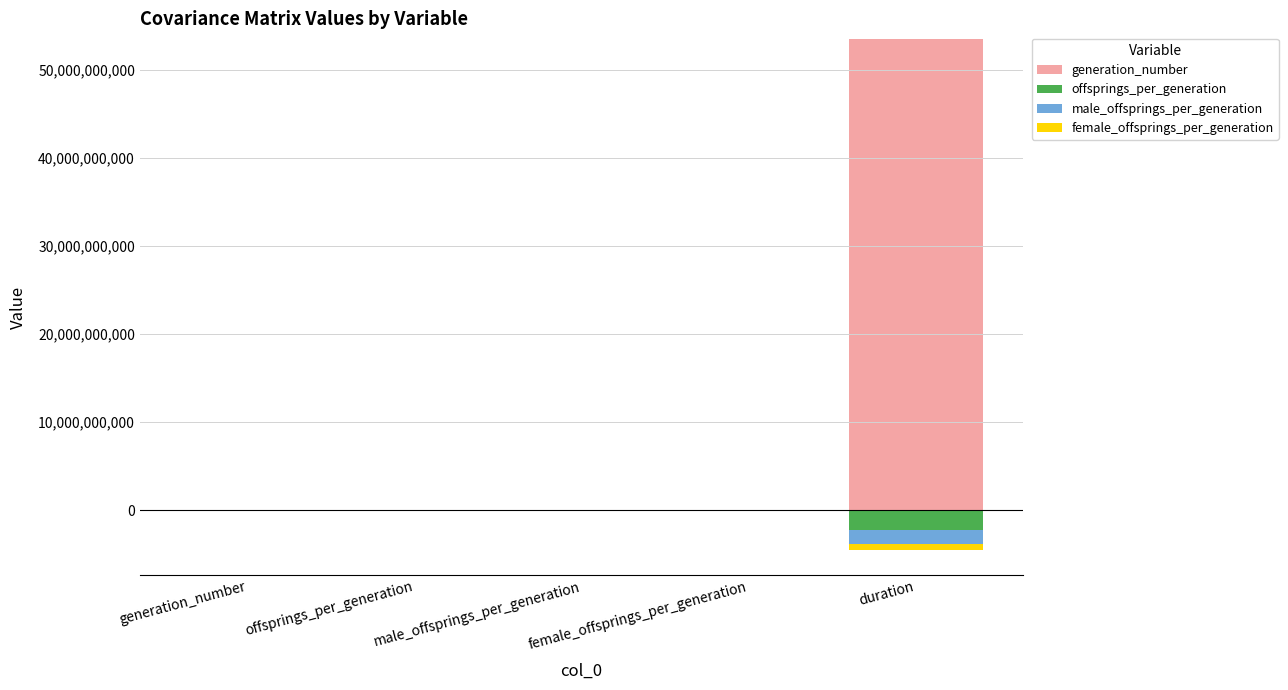

What are all the series names shown in the legend?

generation_number, offsprings_per_generation, male_offsprings_per_generation, female_offsprings_per_generation